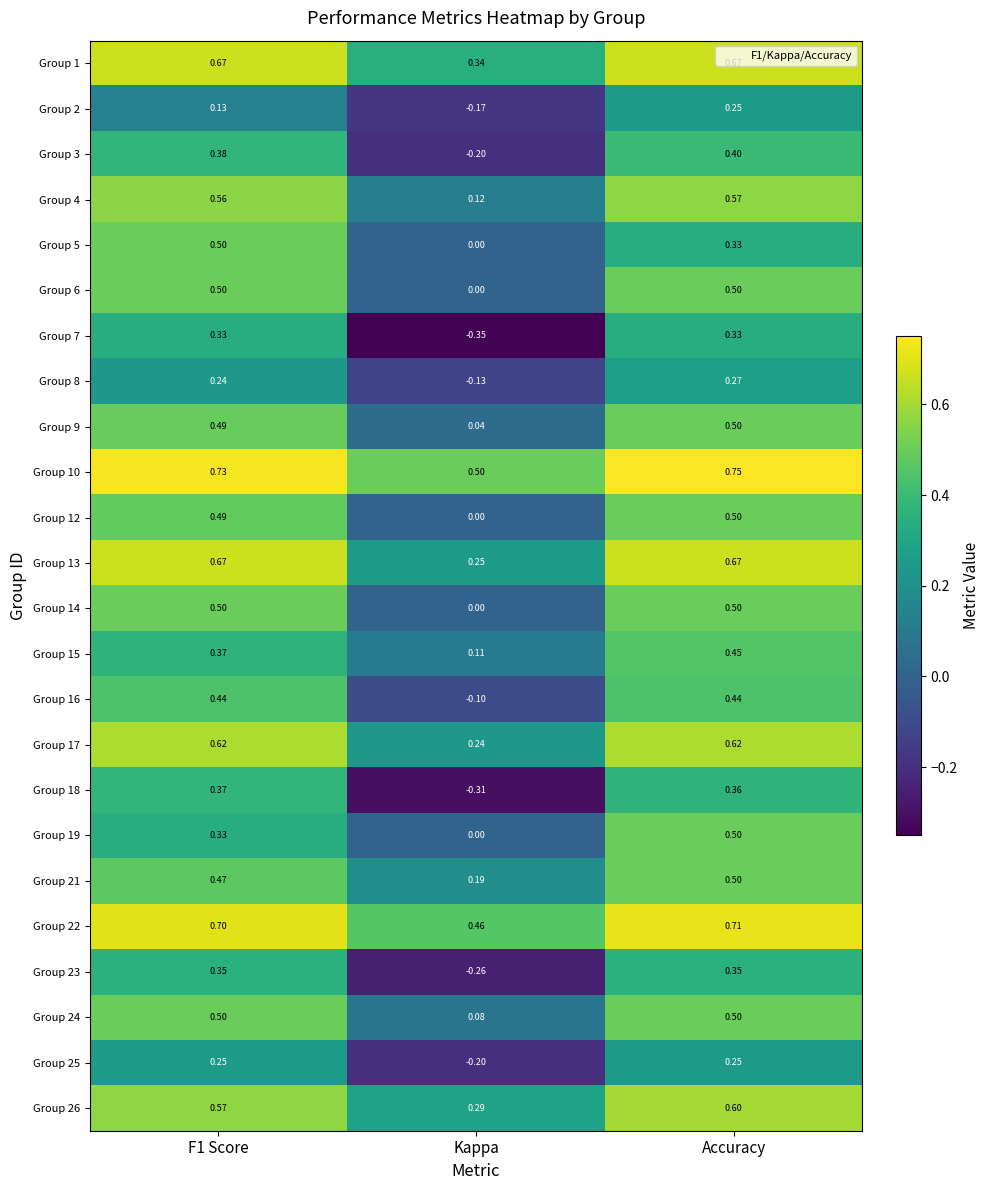

At which category is the sum across all series the highest?

Accuracy